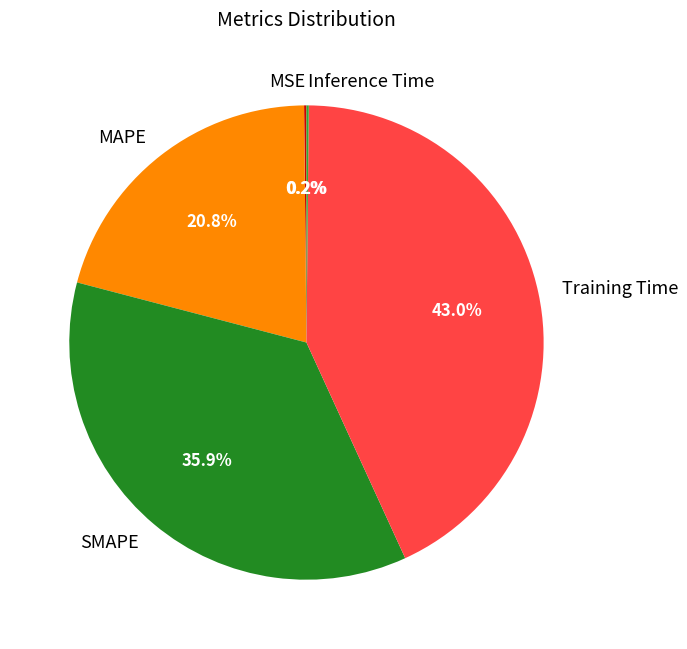

Is there a majority slice in this chart?

No